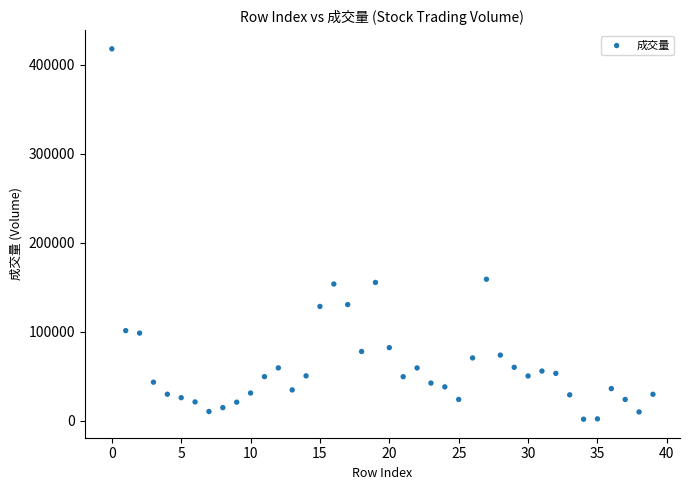

What is the range of Y values (max minus min)?

415855